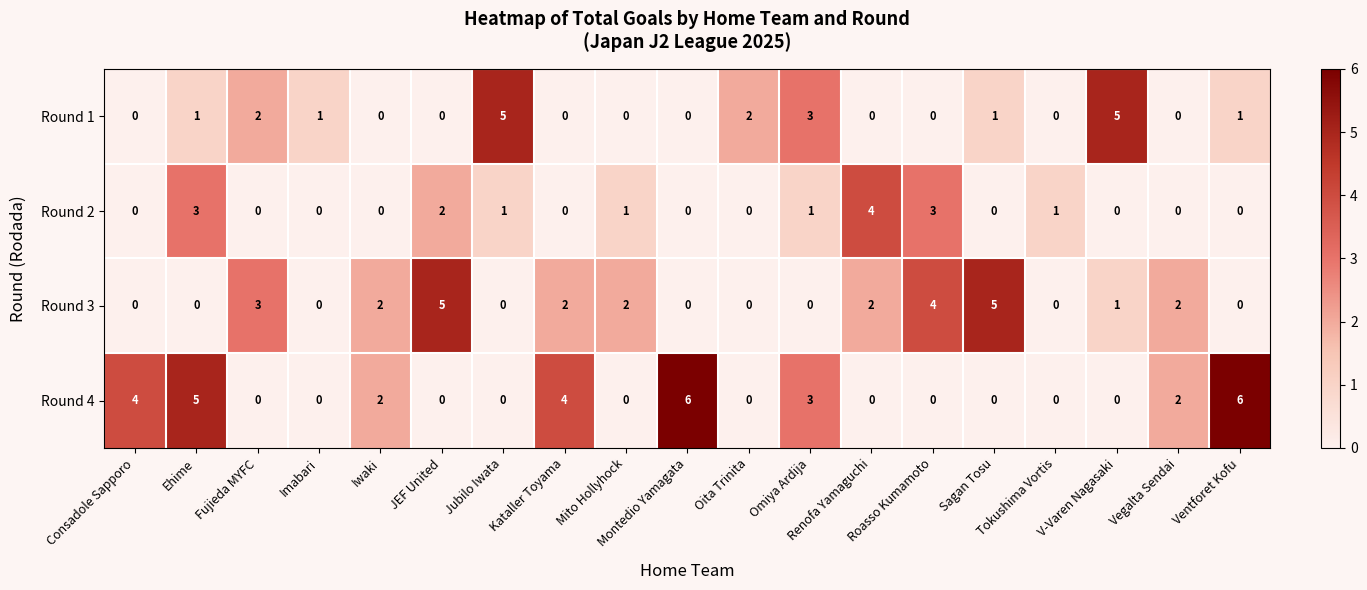

At which category is the sum across all series the highest?

Ehime